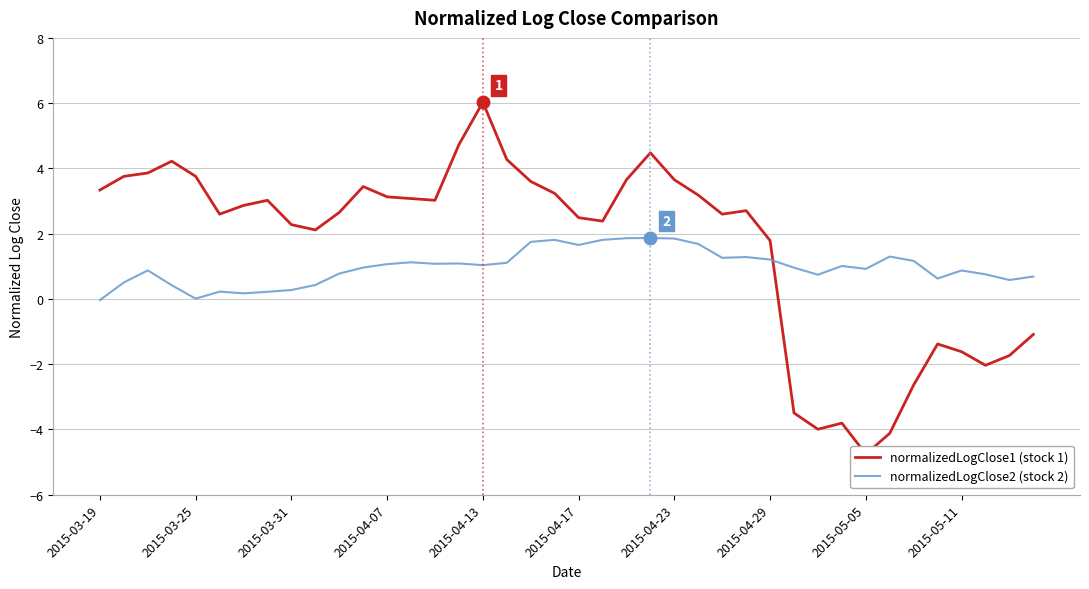

Which series has the largest total across all categories?

normalizedLogClose1 (stock 1)